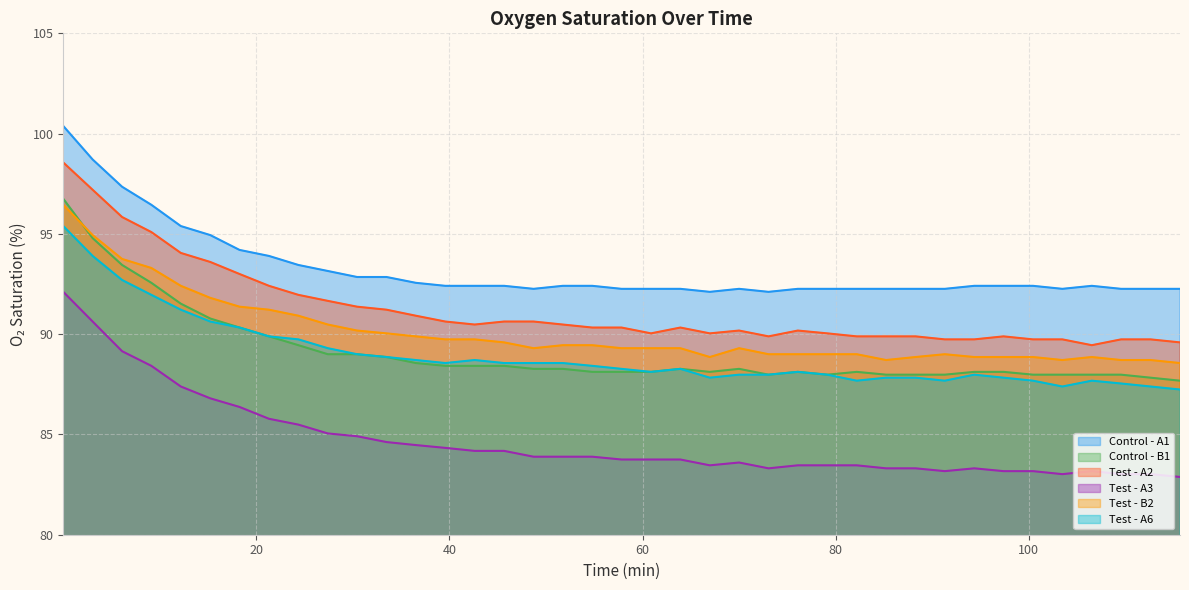

Reading left to right, what are all the values shown in this chart?

Control - A1: 100.4	98.7	97.3	96.5	95.4	94.9	94.2	93.9	93.5	93.2	92.8	92.8	92.6	92.4	92.4	92.4	92.3	92.4	92.4	92.3	92.3	92.3	92.1	92.3	92.1	92.3	92.3	92.3	92.3	92.3	92.3	92.4	92.4	92.4	92.3	92.4	92.3	92.3	92.3
Control - B1: 96.8	94.8	93.5	92.6	91.5	90.8	90.3	89.9	89.5	89.0	89.0	88.9	88.6	88.4	88.4	88.4	88.3	88.3	88.1	88.1	88.1	88.3	88.1	88.3	88.0	88.1	88.0	88.1	88.0	88.0	88.0	88.1	88.1	88.0	88.0	88.0	88.0	87.8	87.7
Test - A2: 98.6	97.2	95.8	95.1	94.0	93.6	93.0	92.4	92.0	91.7	91.4	91.2	90.9	90.6	90.5	90.6	90.6	90.5	90.3	90.3	90.0	90.3	90.0	90.2	89.9	90.2	90.0	89.9	89.9	89.9	89.7	89.7	89.9	89.7	89.7	89.5	89.7	89.7	89.6
Test - A3: 92.1	90.6	89.2	88.4	87.4	86.8	86.4	85.8	85.5	85.0	84.9	84.6	84.5	84.3	84.2	84.2	83.9	83.9	83.9	83.8	83.8	83.8	83.5	83.6	83.3	83.5	83.5	83.5	83.3	83.3	83.2	83.3	83.2	83.2	83.0	83.2	83.0	83.0	82.9
Test - B2: 96.5	94.9	93.8	93.3	92.4	91.8	91.4	91.2	90.9	90.5	90.2	90.0	89.9	89.7	89.7	89.6	89.3	89.5	89.5	89.3	89.3	89.3	88.9	89.3	89.0	89.0	89.0	89.0	88.7	88.9	89.0	88.9	88.9	88.9	88.7	88.9	88.7	88.7	88.6
Test - A6: 95.4	93.9	92.7	92.0	91.2	90.6	90.3	89.9	89.7	89.3	89.0	88.9	88.7	88.6	88.7	88.6	88.6	88.6	88.4	88.3	88.1	88.3	87.8	88.0	88.0	88.1	88.0	87.7	87.8	87.8	87.7	88.0	87.8	87.7	87.4	87.7	87.5	87.4	87.2